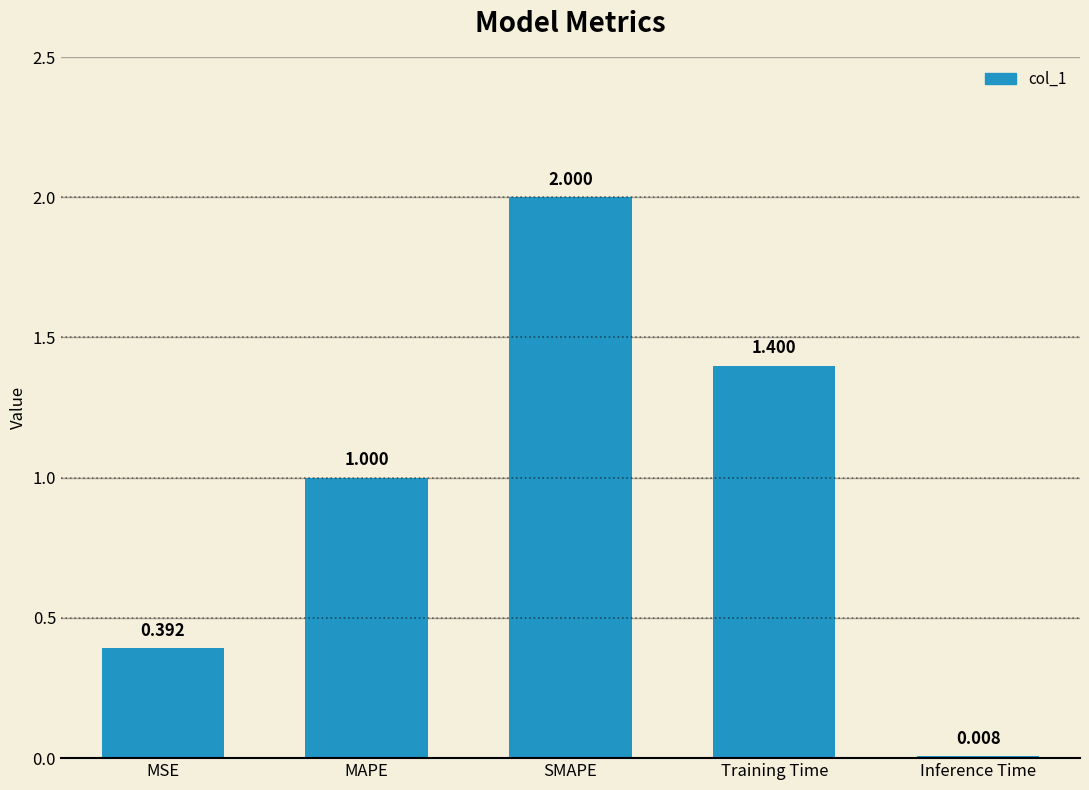

Does the chart contain any negative values?

No